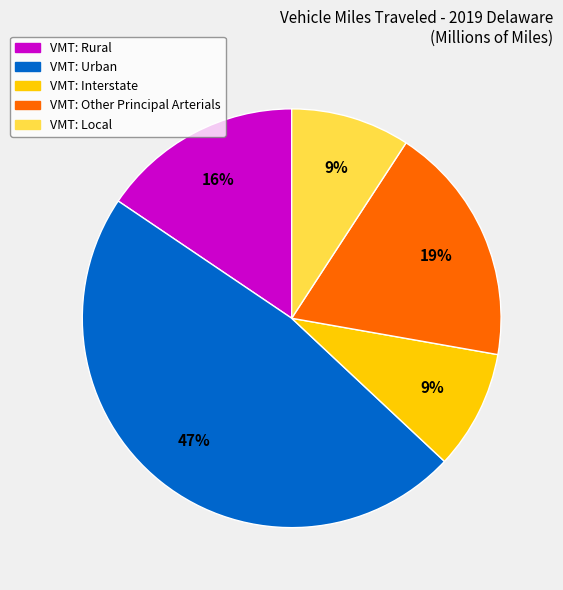

How many slices are in this pie chart?

5